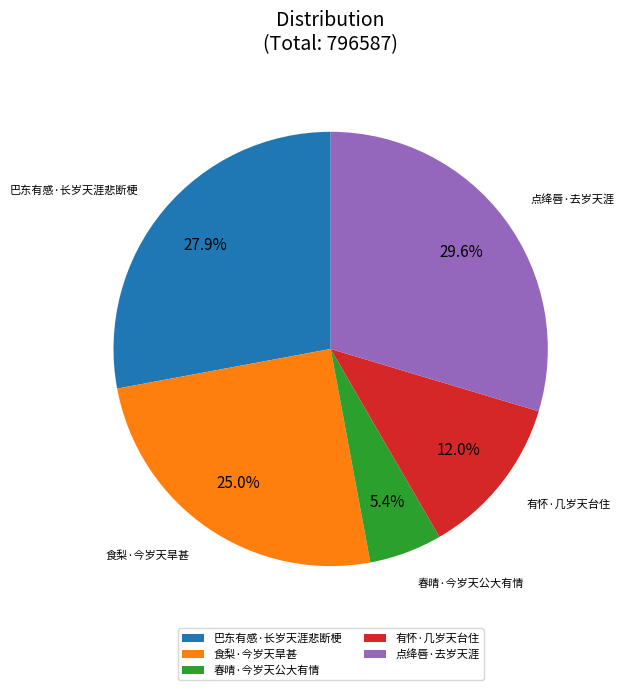

True or false: 有怀·几岁天台住 accounts for 12% of the total.

True